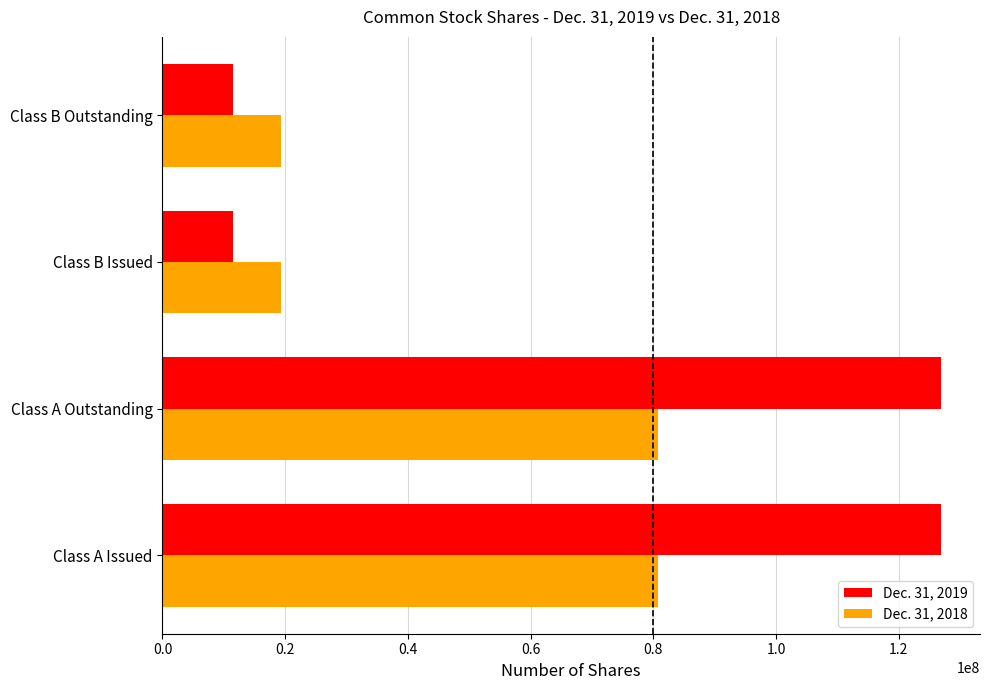

What is the total value across all series at Class B Issued?

30841092